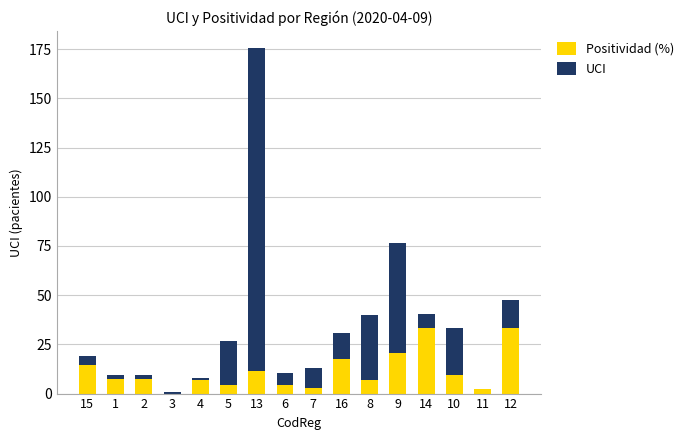

At which category is the sum across all series the highest?

13